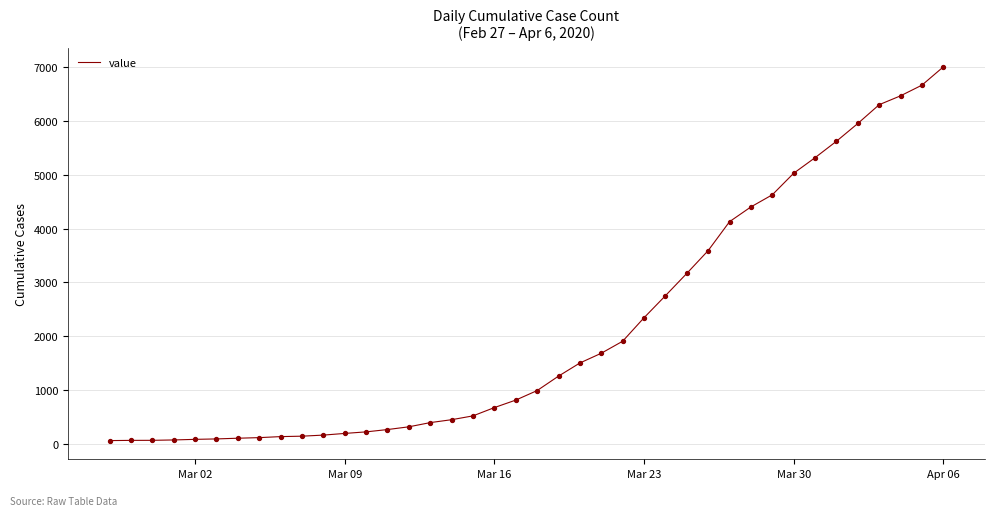

What is the difference between the maximum and minimum values?

6939